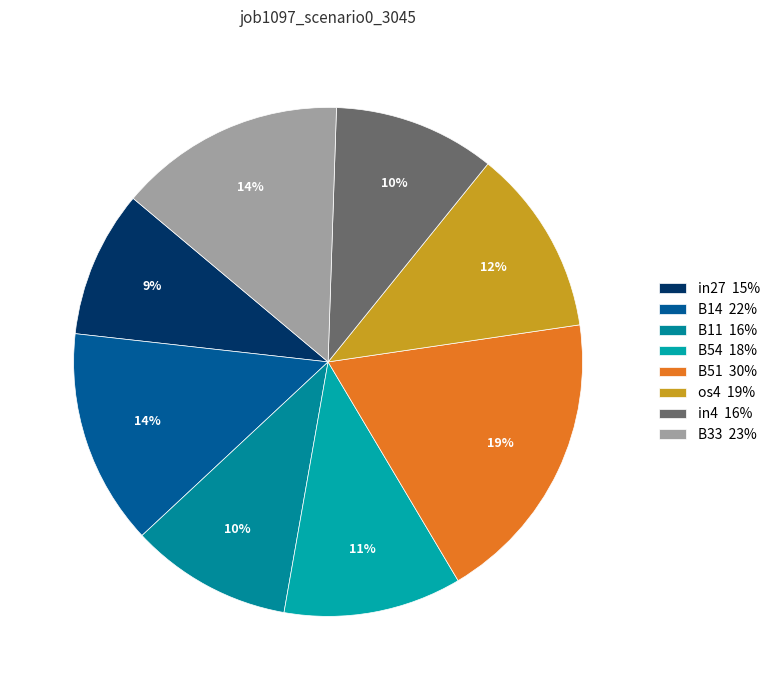

To the nearest percent, what percentage of the pie is B11?

10%